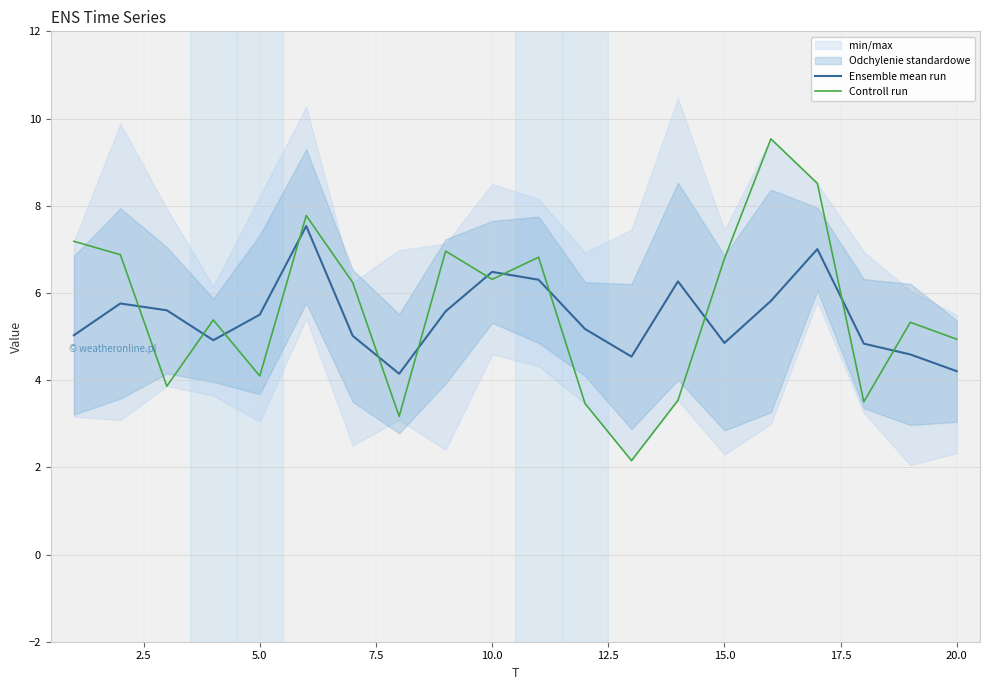

What is the maximum value for Ensemble mean run?

7.5